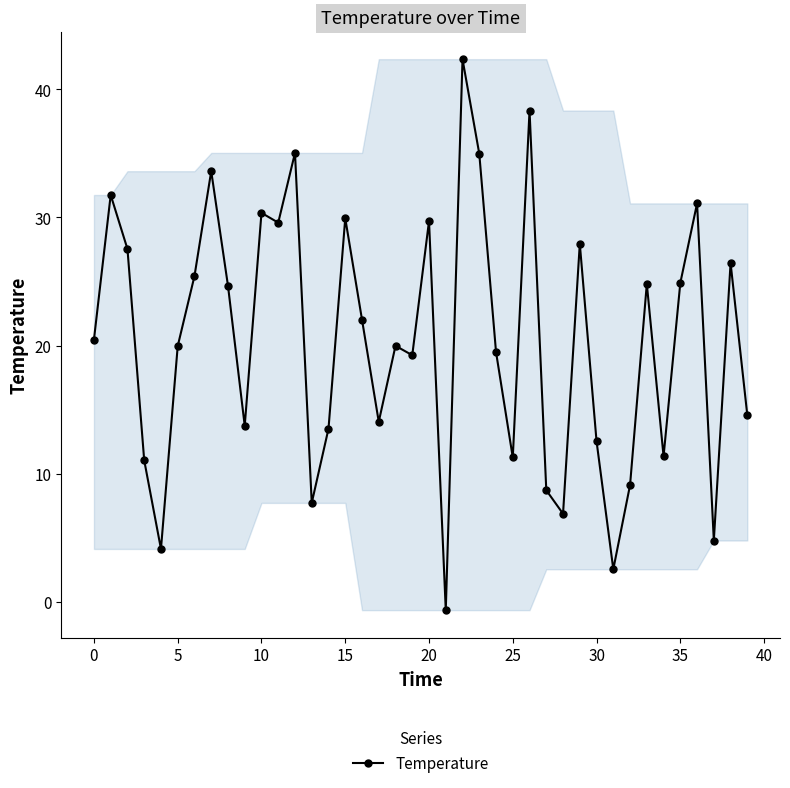

True or false: the data has more than 1 interior local peaks.

True